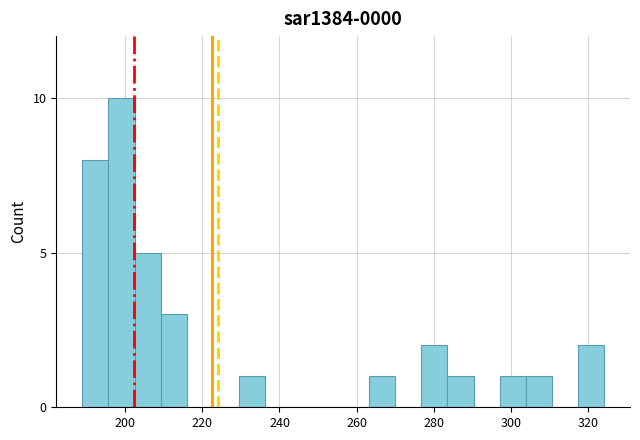

Read against the x-axis, roughly where is the centre of the tallest bar?

198